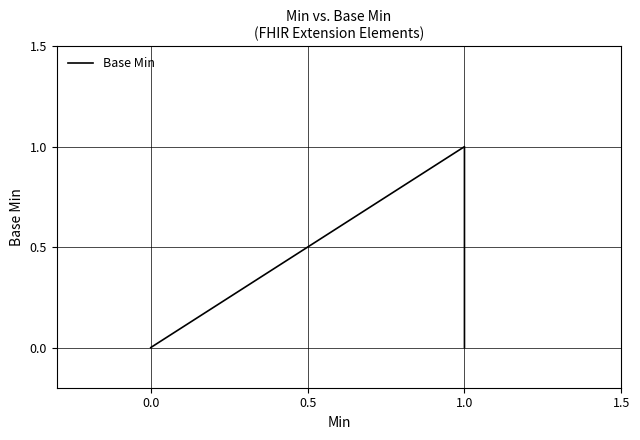

The value at 0.0 is -1. True or false?

False